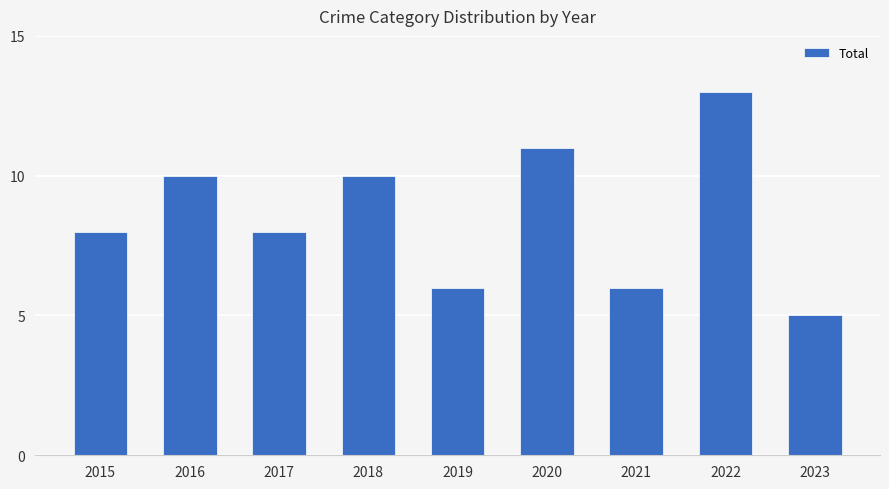

True or false: the data shows 13 at 2022.

True